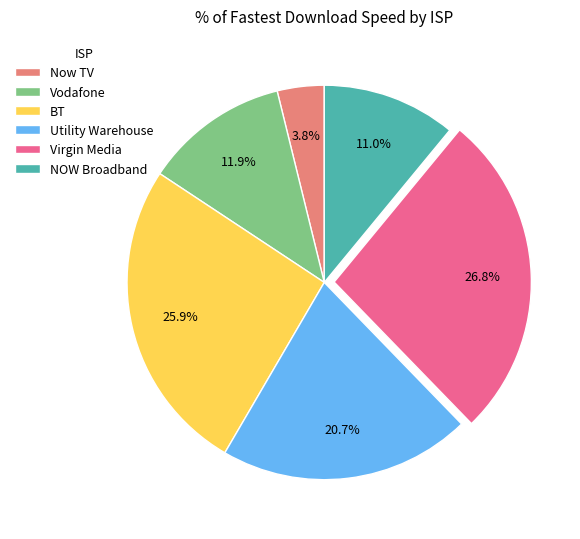

To the nearest percent, what percentage of the pie is Virgin Media?

27%